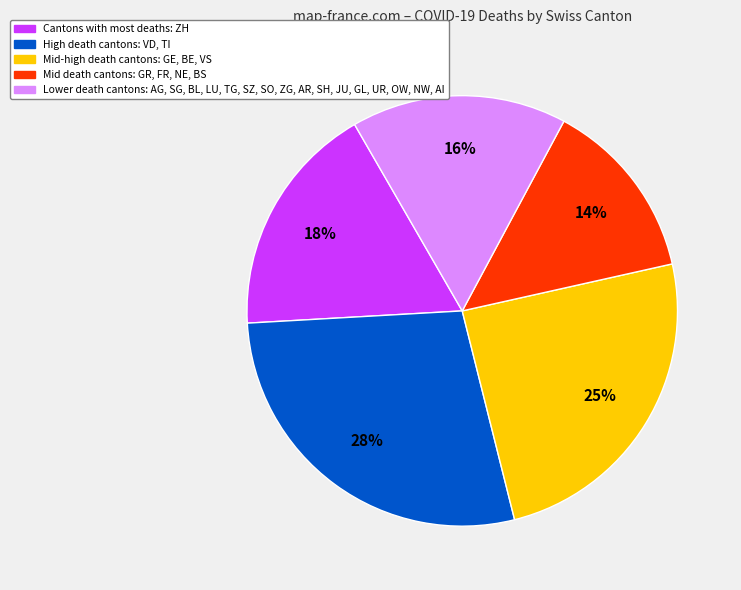

Is there a majority slice in this chart?

No